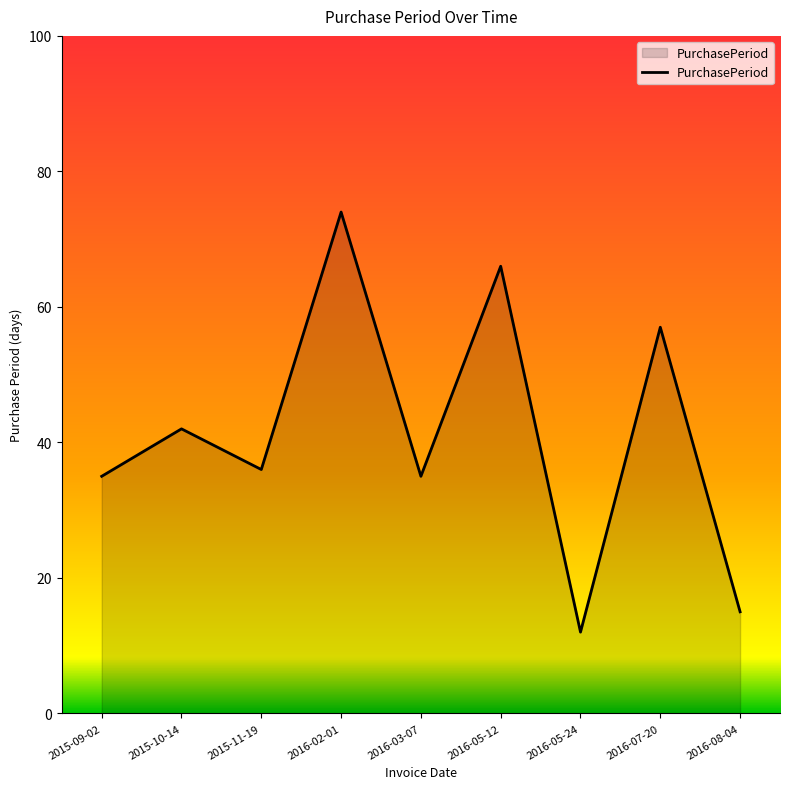

What is the sum of the values at 2016-02-01 and 2015-11-19?

110